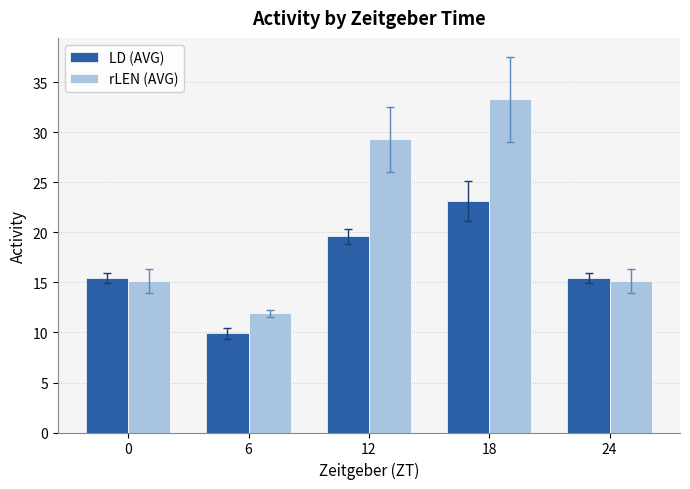

Reading left to right, what are all the values shown in this chart?

LD (AVG): 0=15.4	6=9.9	12=19.6	18=23.1	24=15.4
rLEN (AVG): 0=15.2	6=11.9	12=29.3	18=33.3	24=15.2